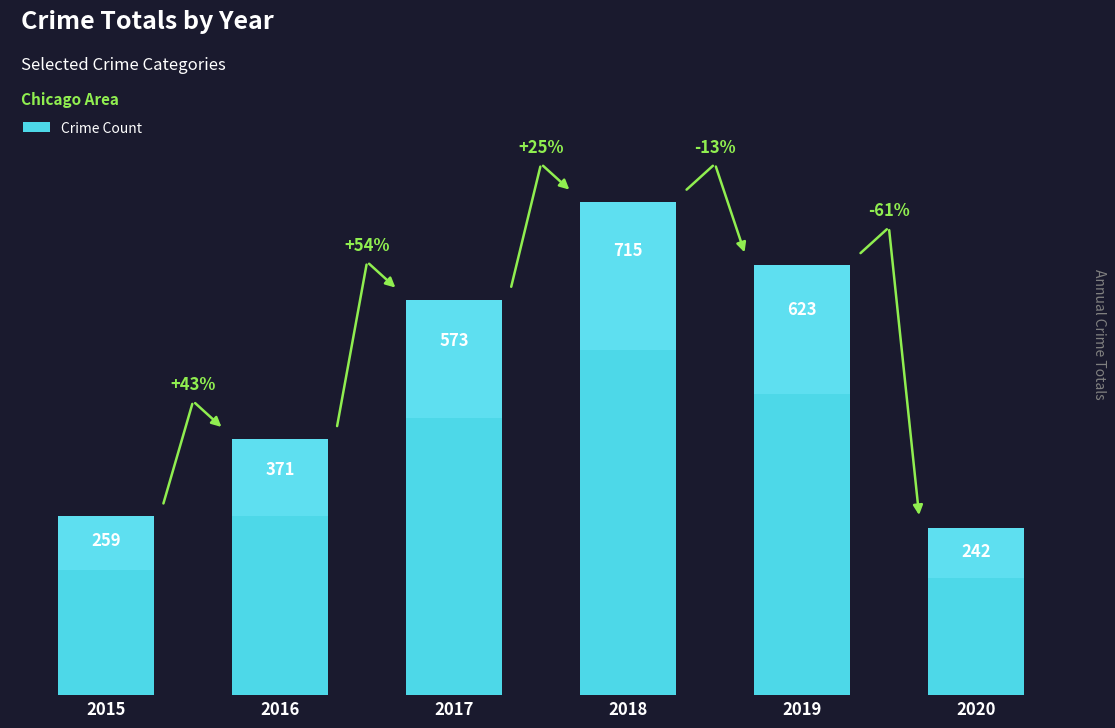

Rank the categories by value from lowest to highest.

2020, 2015, 2016, 2017, 2019, 2018